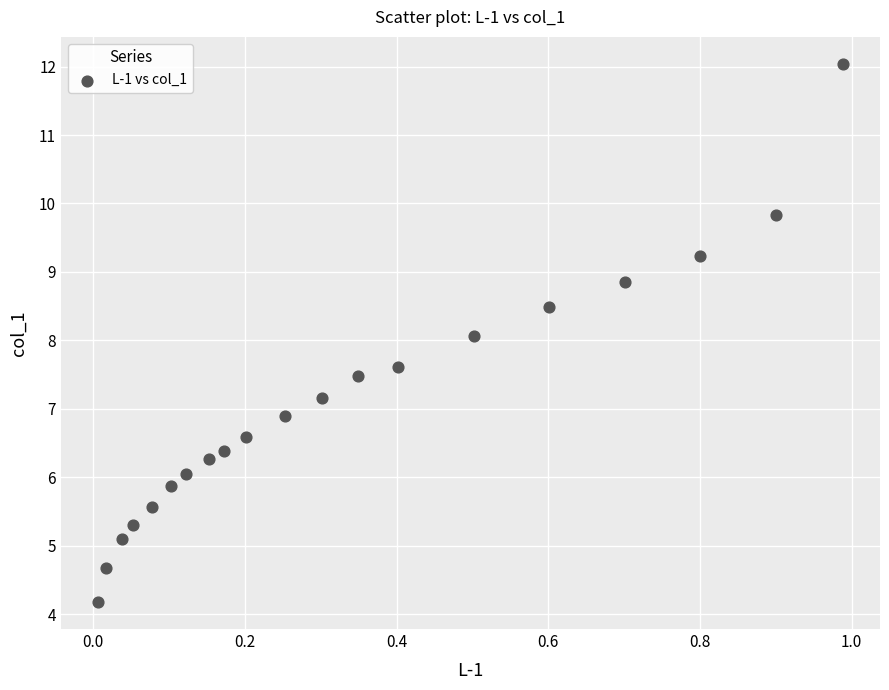

What is the range of Y values (max minus min)?

7.9